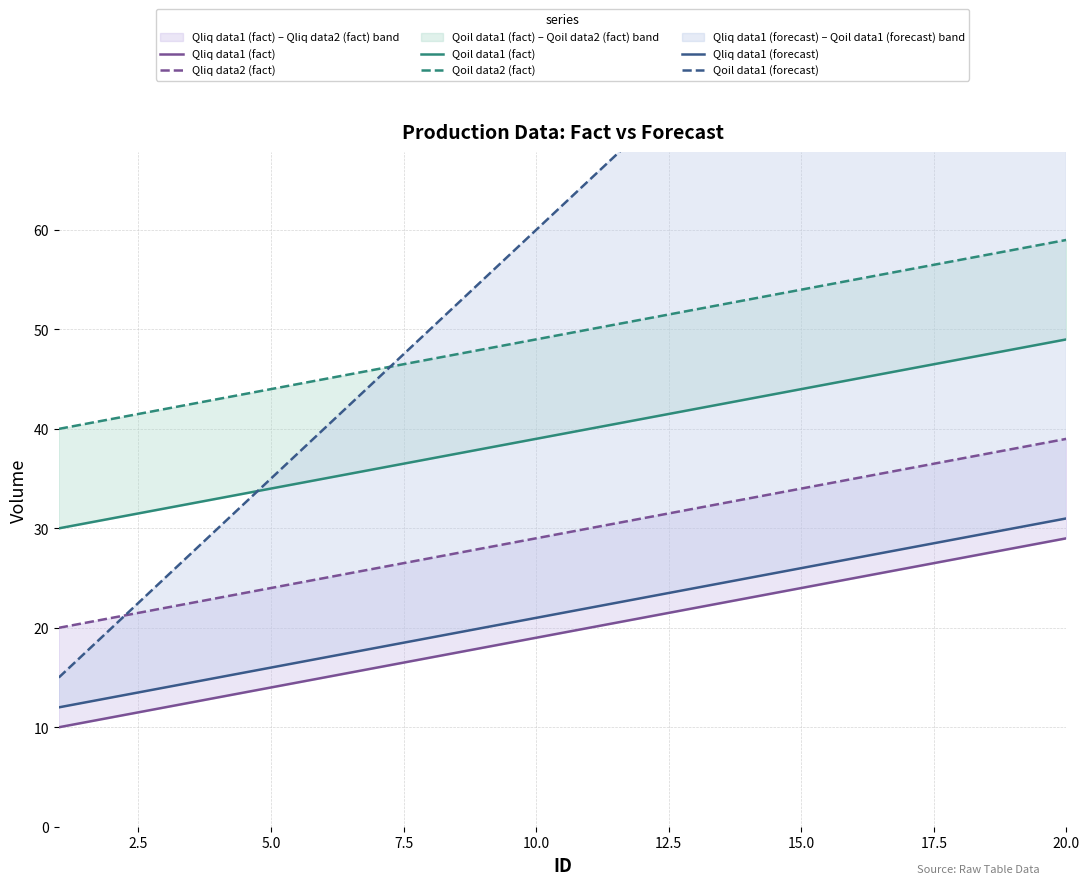

True or false: Qliq data1 (forecast) and Qoil data2 (fact) cross at least once.

False